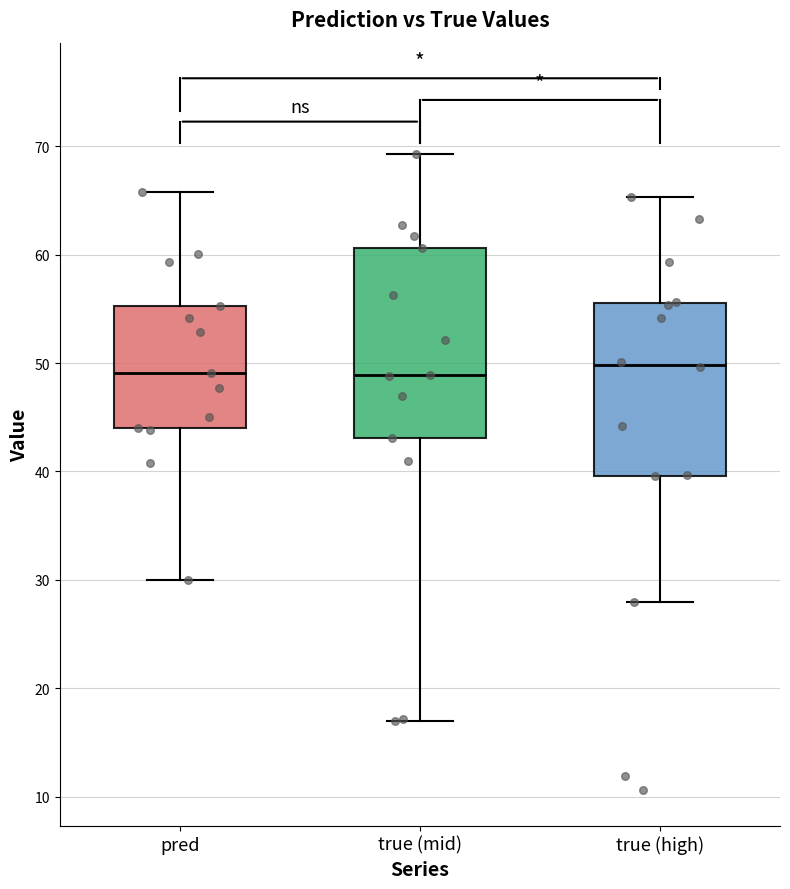

Where does the median line of the box for true (high) sit on the y-axis? The values are not printed on the chart, so give them approximately, as read against the axis.

50